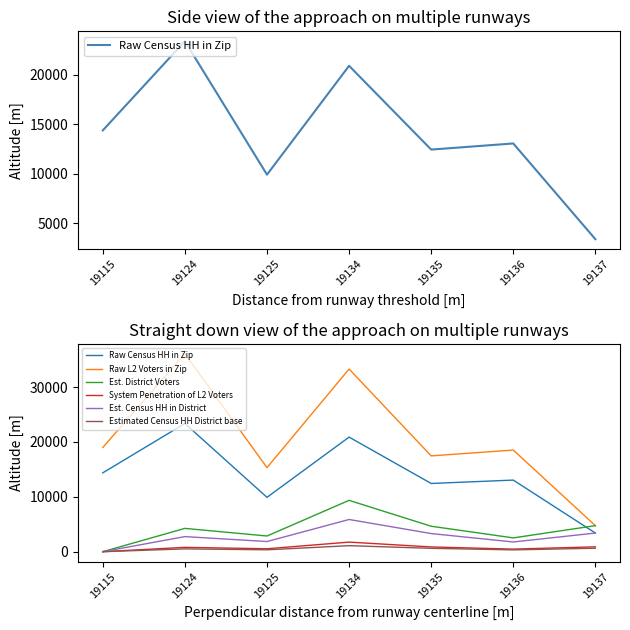

True or false: Raw L2 Voters in Zip and System Penetration of L2 Voters intersect in this chart.

False